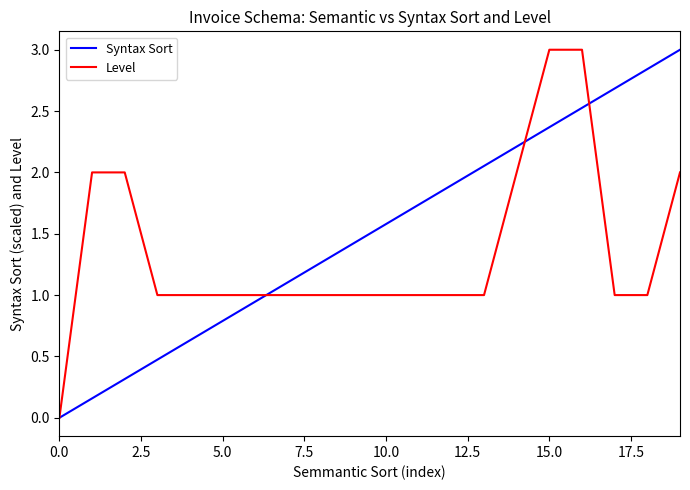

Rank the series by their average value, from lowest to highest.

Level, Syntax Sort